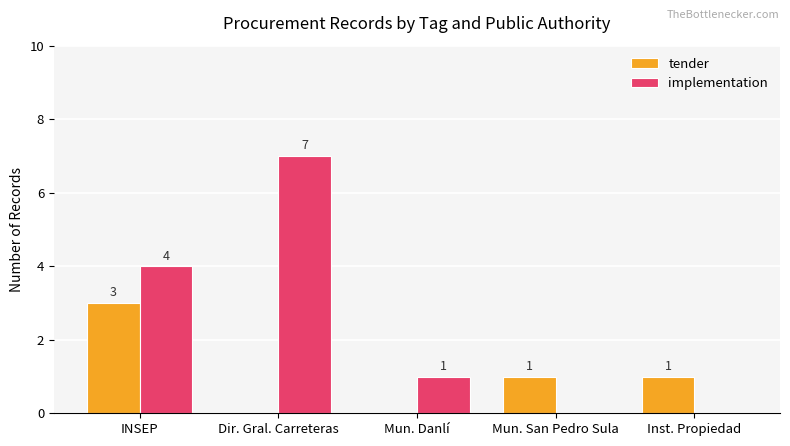

What are all the series names shown in the legend?

tender, implementation